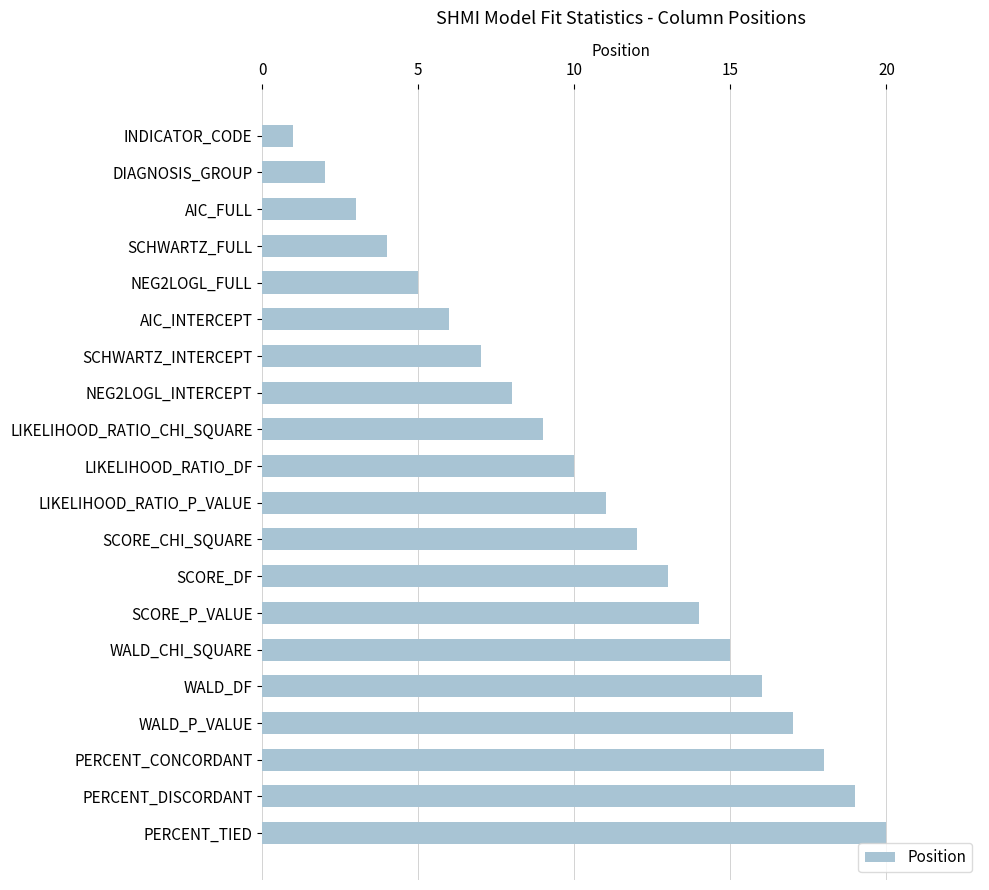

What is the maximum value shown in the chart?

20